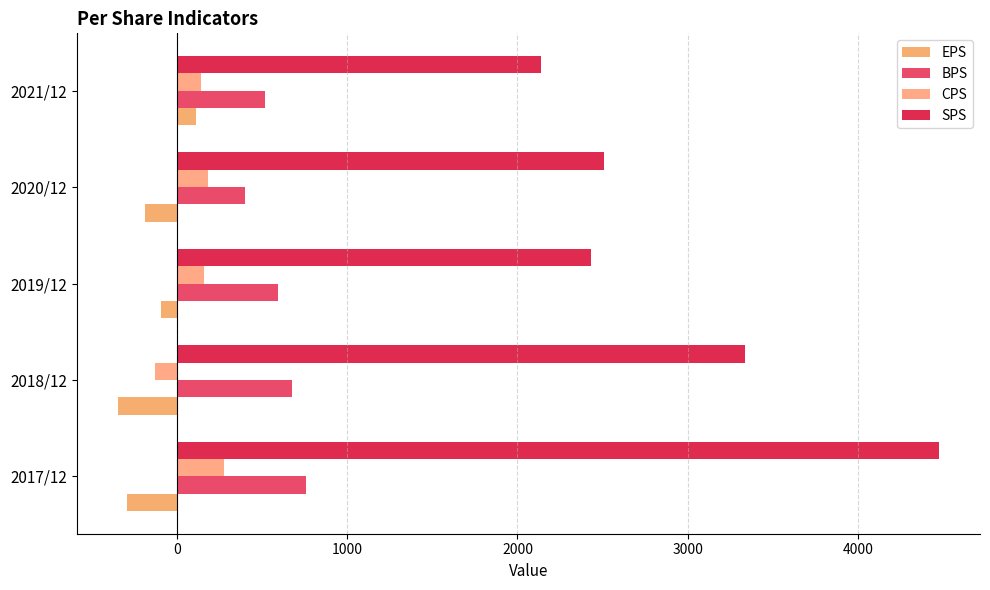

How many positive values does the EPS series have?

1